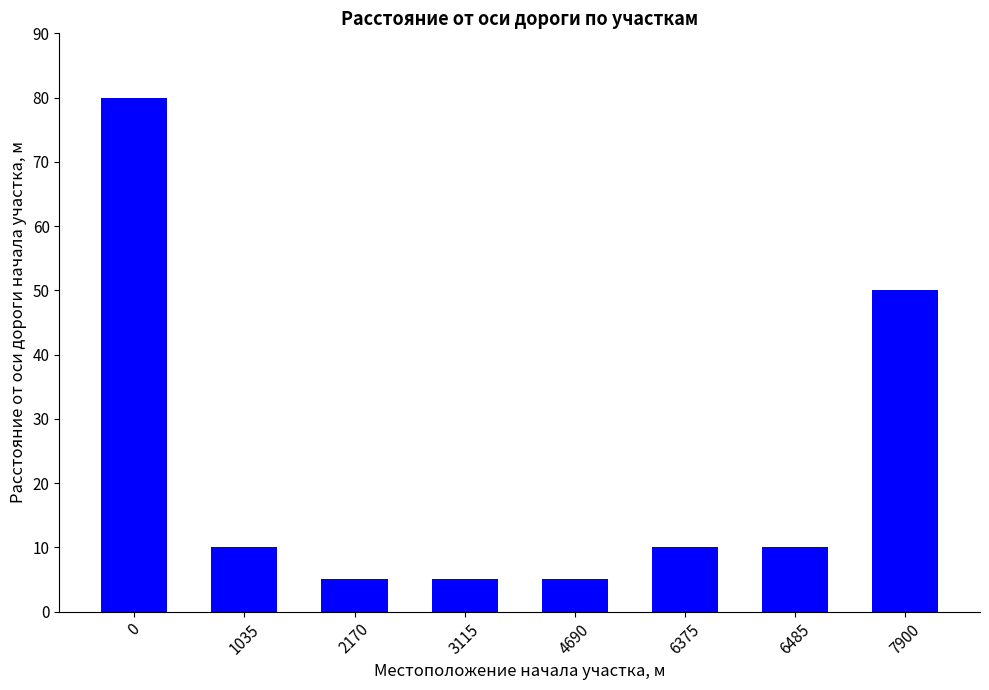

Between 4690 and 7900, which is larger?

7900